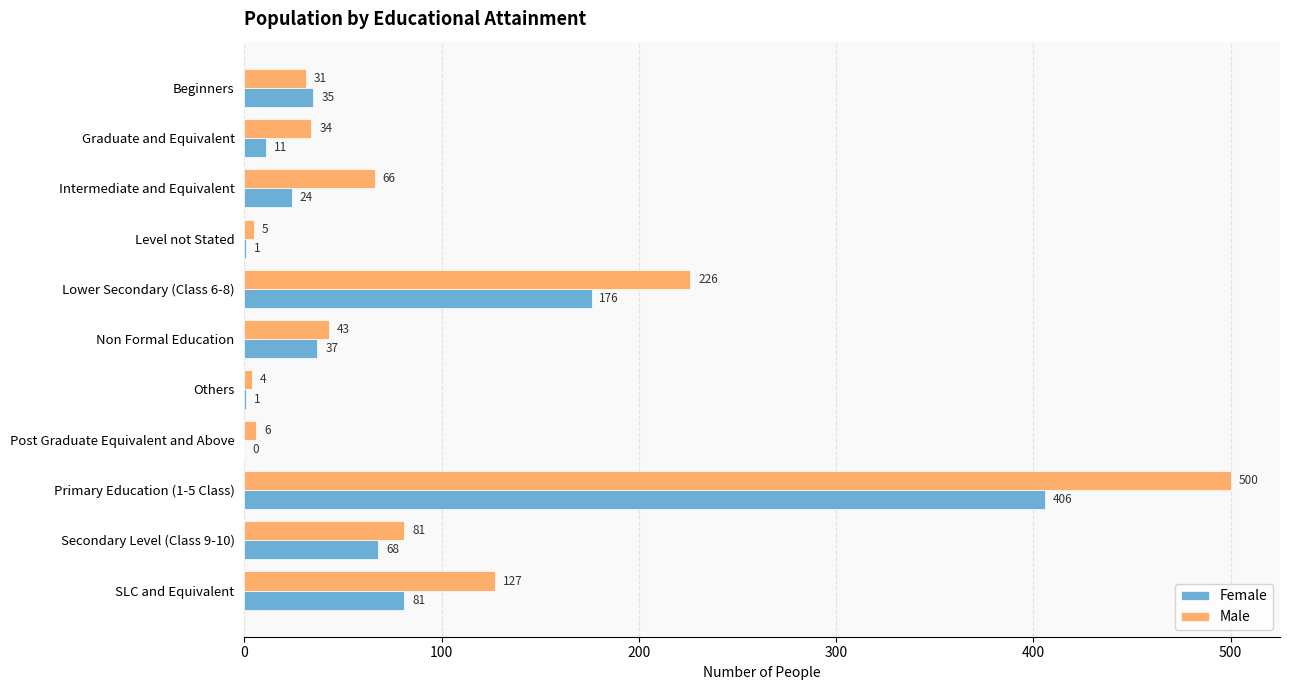

What is the sum of all Female values?

840